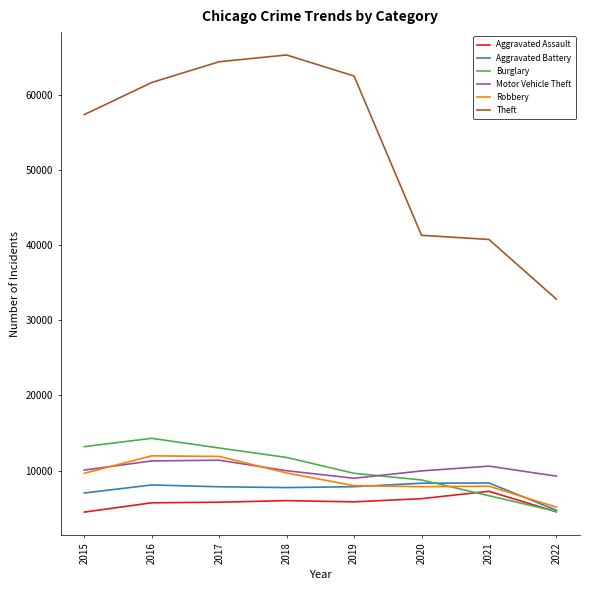

In Motor Vehicle Theft, how many points are lower than both neighbors (excluding endpoints)?

1